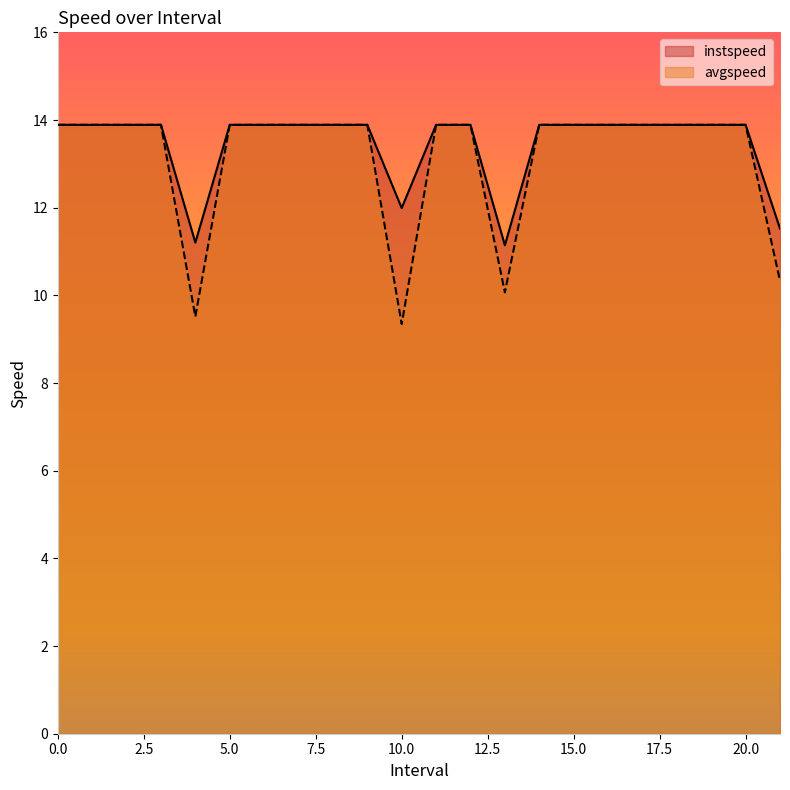

Reading right to left, list all the values displayed in this chart.

instspeed: 11.5	13.9	13.9	13.9	13.9	13.9	13.9	13.9	11.1	13.9	13.9	12.0	13.9	13.9	13.9	13.9	13.9	11.2	13.9	13.9	13.9	13.9
avgspeed: 10.3	13.9	13.9	13.9	13.9	13.9	13.9	13.9	10.1	13.9	13.9	9.3	13.9	13.9	13.9	13.9	13.9	9.5	13.9	13.9	13.9	13.9